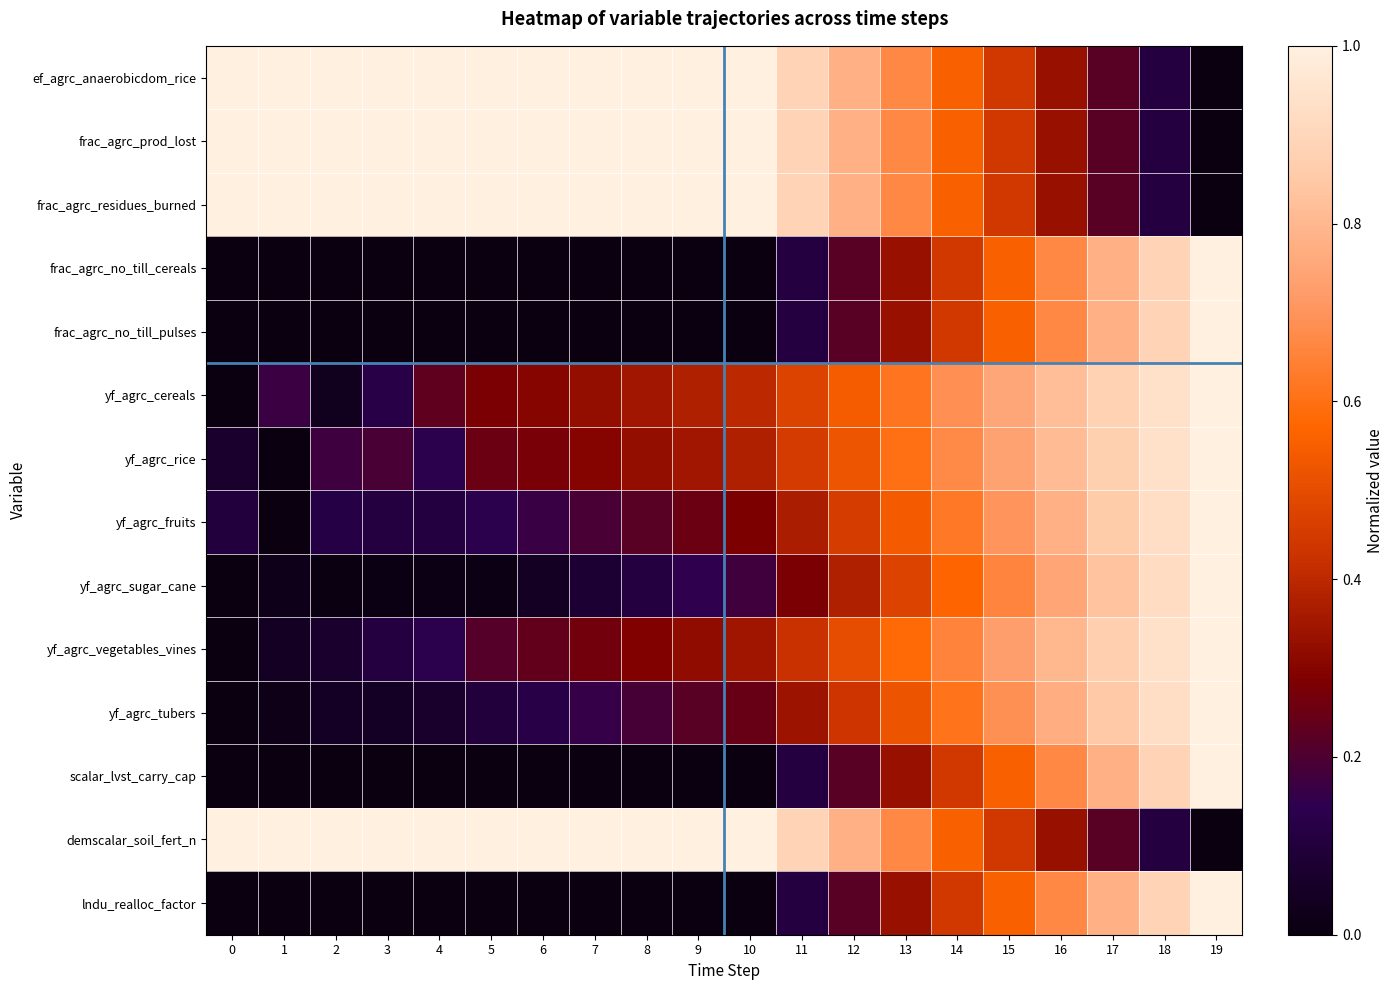

At which category is the sum across all series the highest?

19